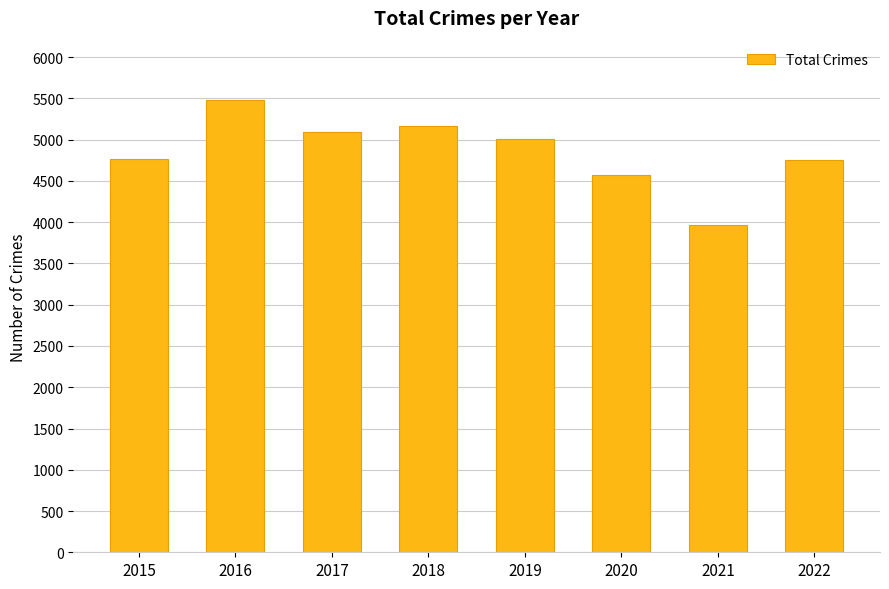

Is it true that the value at 2016 is 5481?

True